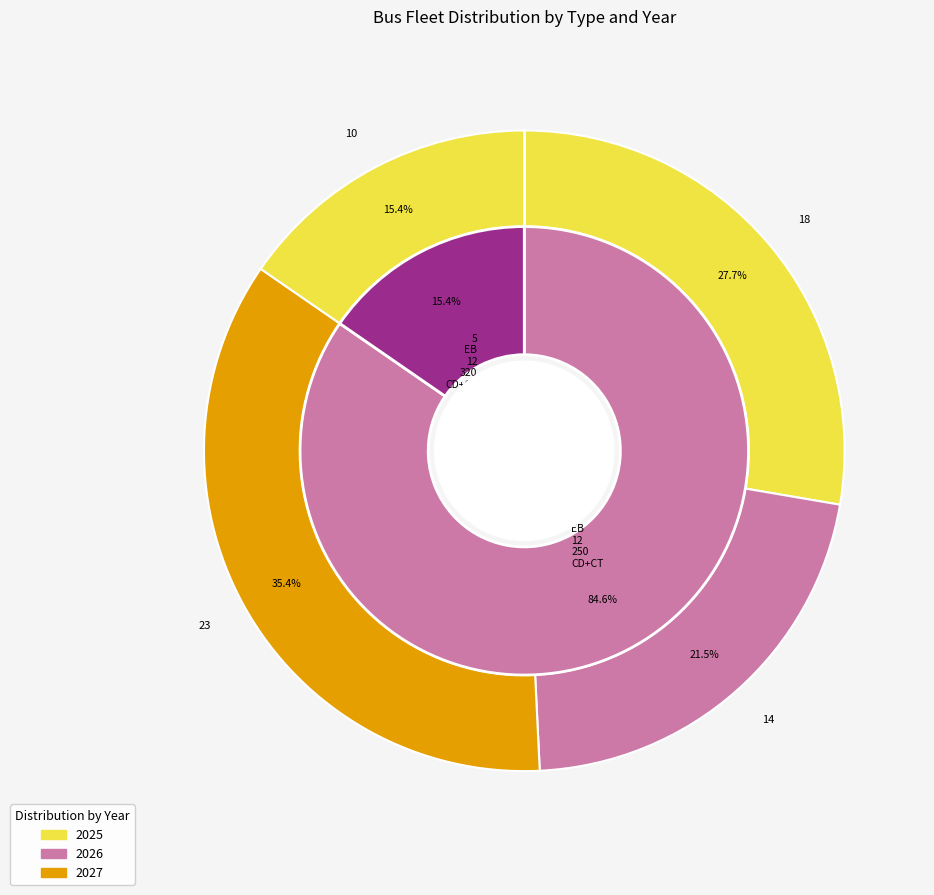

Which series changed the most between 4_EB_12_250_CD+CT and 5_EB_12_320_CD+CT?

2027